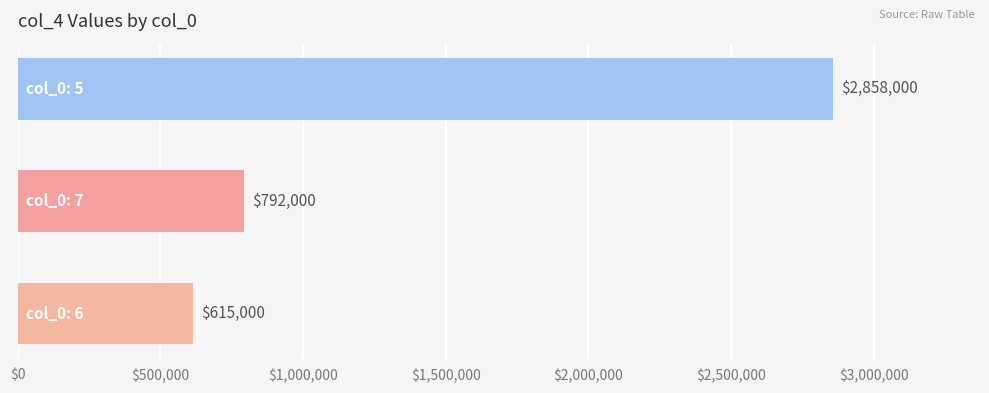

What is the greatest value displayed?

2858000